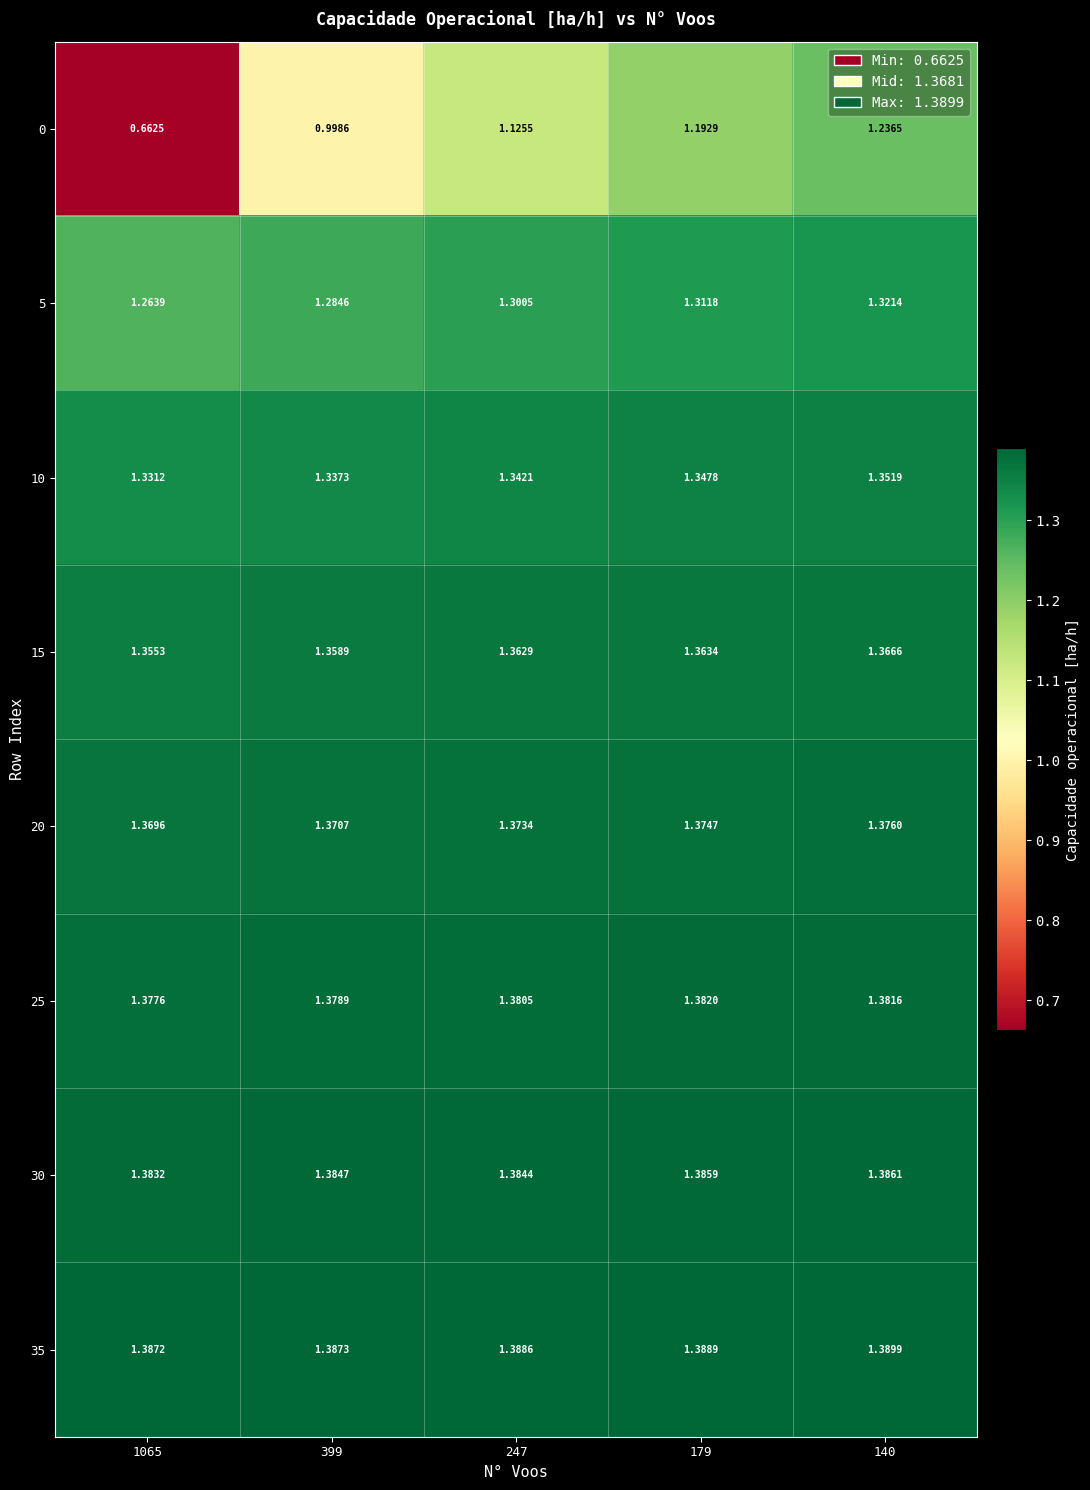

Which series has the widest spread of values?

0